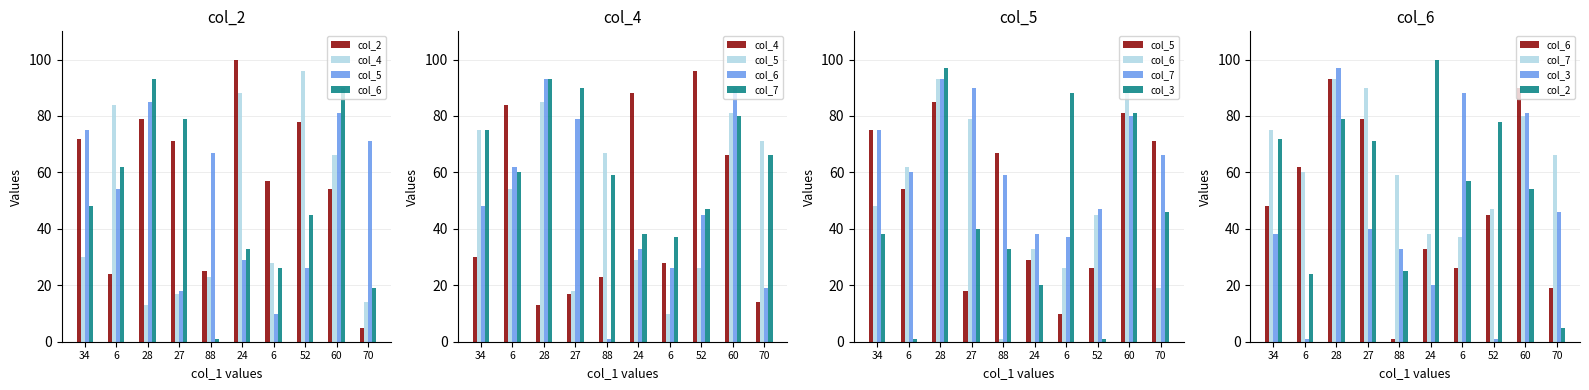

At 24, list the series in order from largest to smallest.

col_2, col_4, col_7, col_6, col_5, col_3